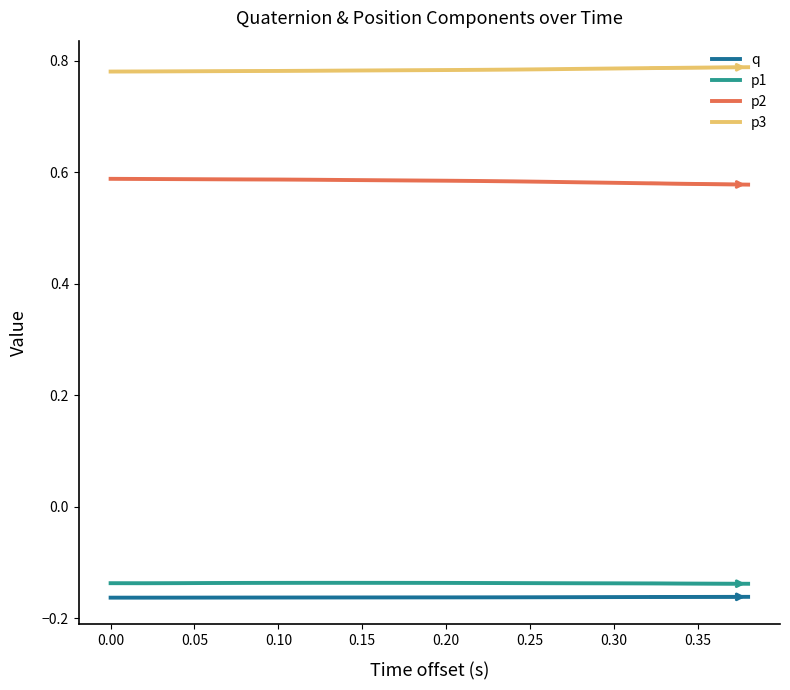

True or false: q and p2 intersect in this chart.

False